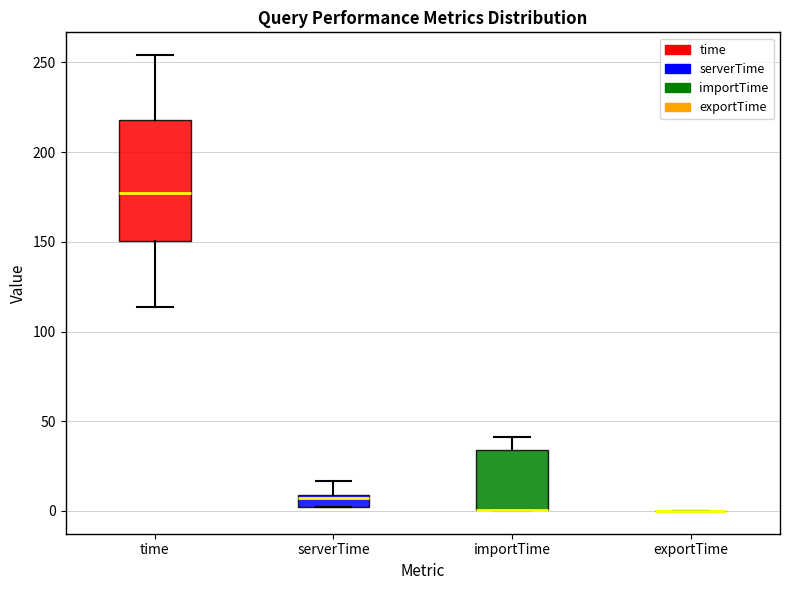

Where does the upper whisker of the box for time end on the y-axis? The values are not printed on the chart, so give them approximately, as read against the axis.

255